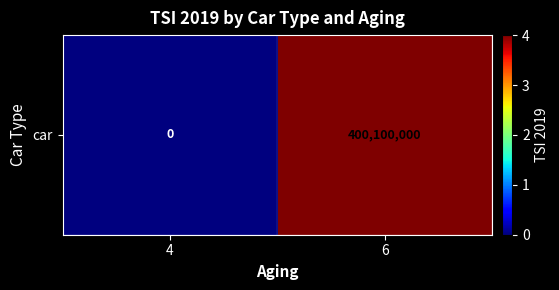

What is the difference between the maximum and minimum values?

400100000